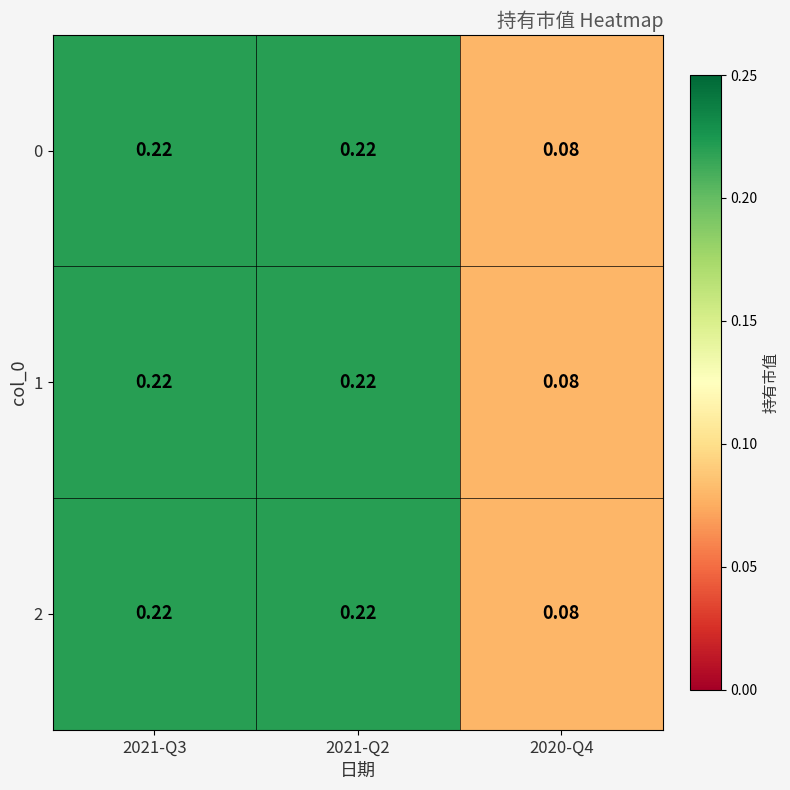

Is the value of 2 at 2021-Q3 greater than the value of 0 at 2020-Q4?

Yes